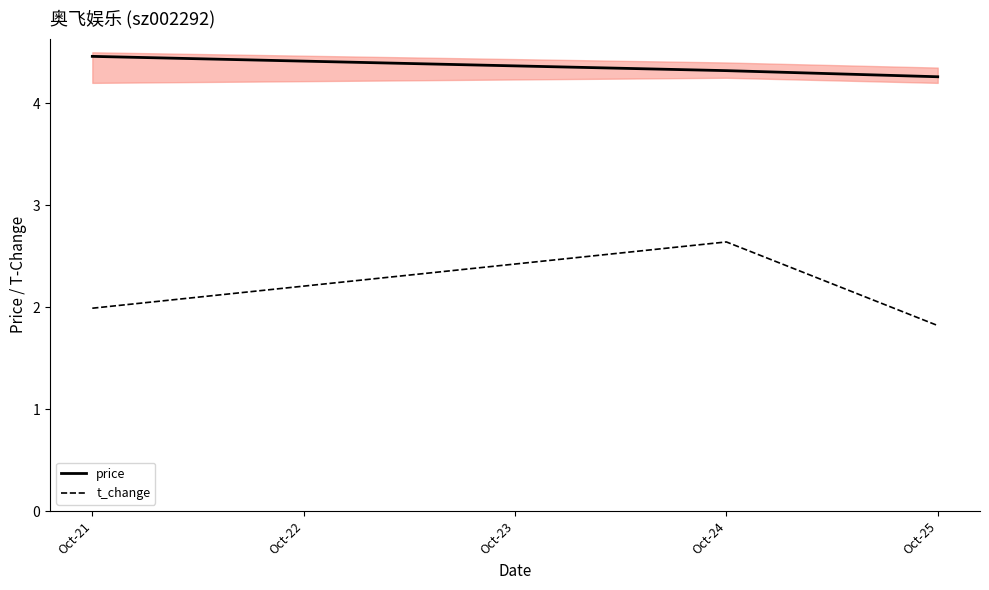

What is the total value across all series at Oct-21?

6.5